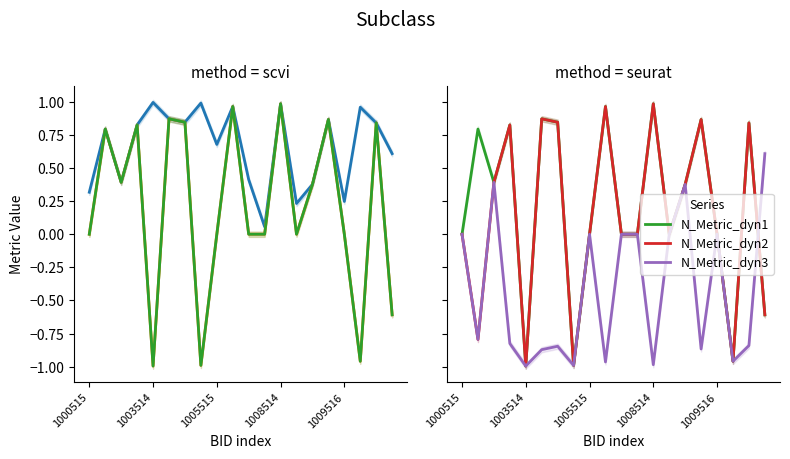

At how many categories does at least one series exceed 0?

20